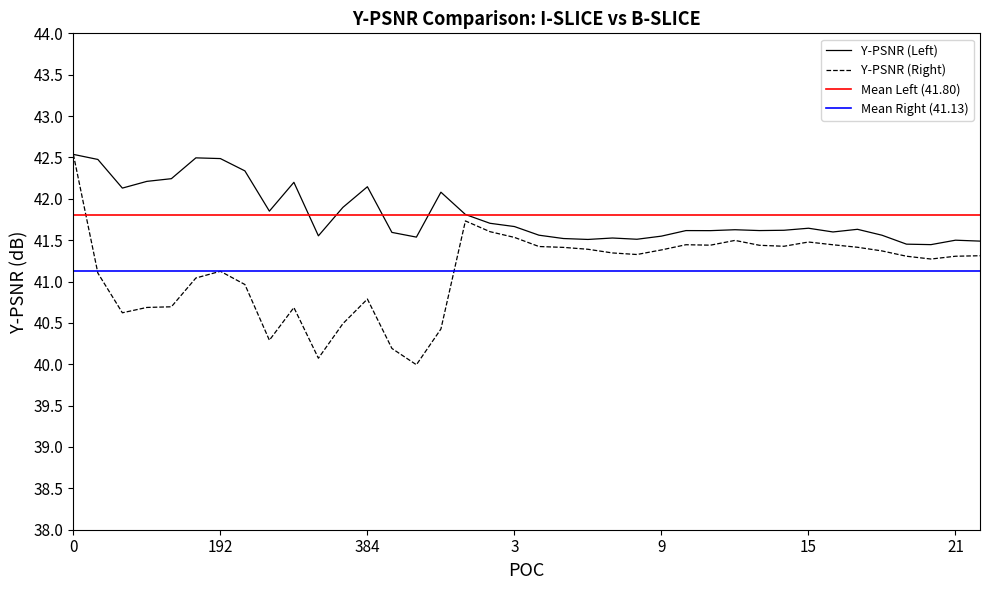

Rank the series by their maximum value, from lowest to highest.

Y-PSNR (Left), Y-PSNR (Right)